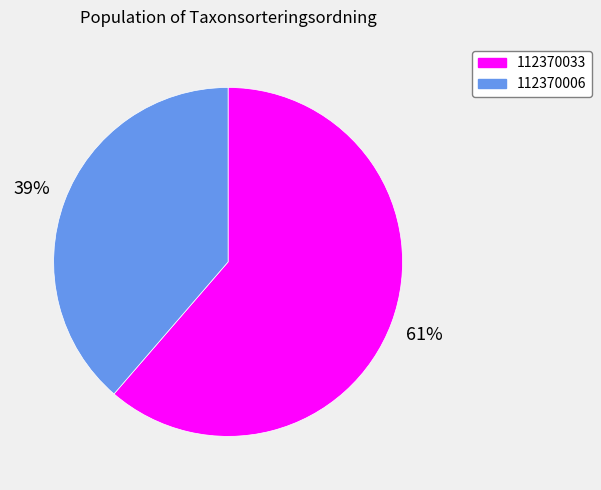

Which category has the biggest portion of the pie?

112370033